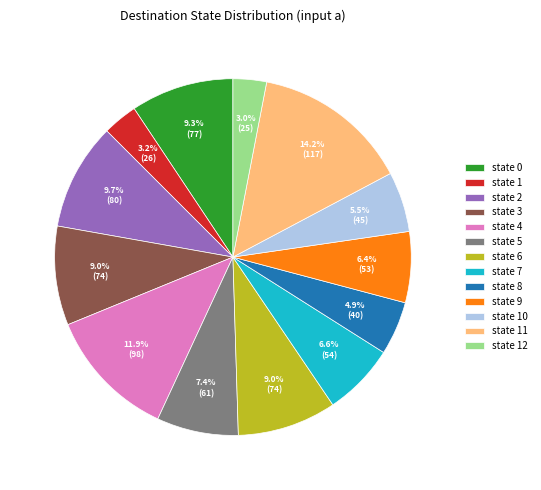

Combined, do state 8 and state 7 account for over 50%?

No